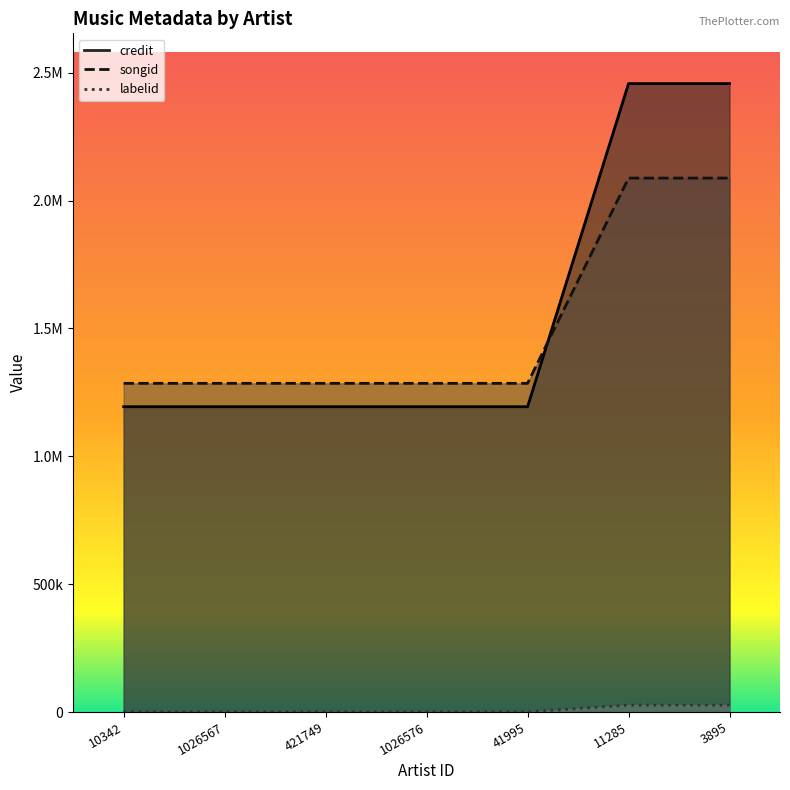

Reading right to left, extract all data points from this chart.

credit: 2457311	2457311	1193866	1193866	1193866	1193866	1193866
songid: 2087888	2087888	1285302	1285302	1285302	1285302	1285302
labelid: 26845	26845	417	417	417	417	417